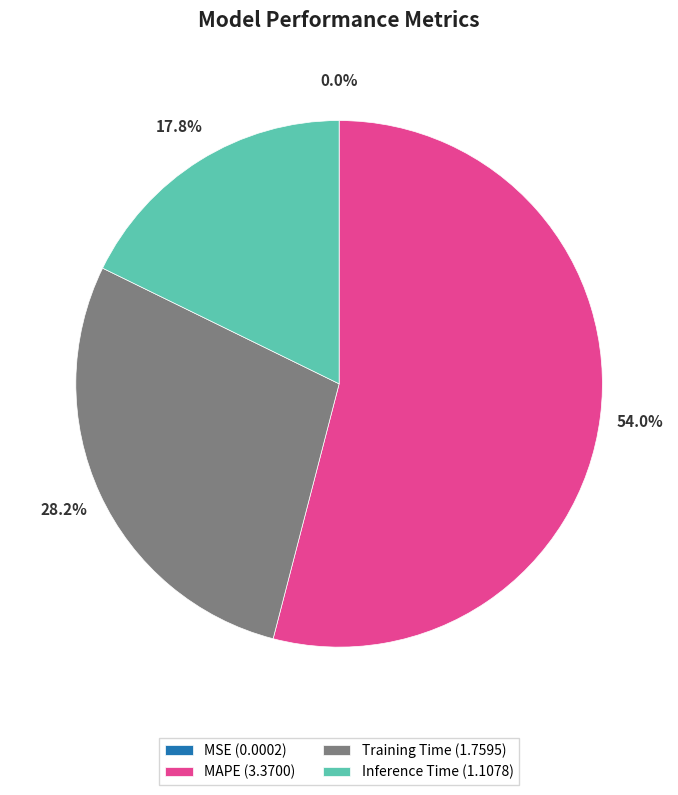

Which category accounts for the majority?

MAPE (3.3700)